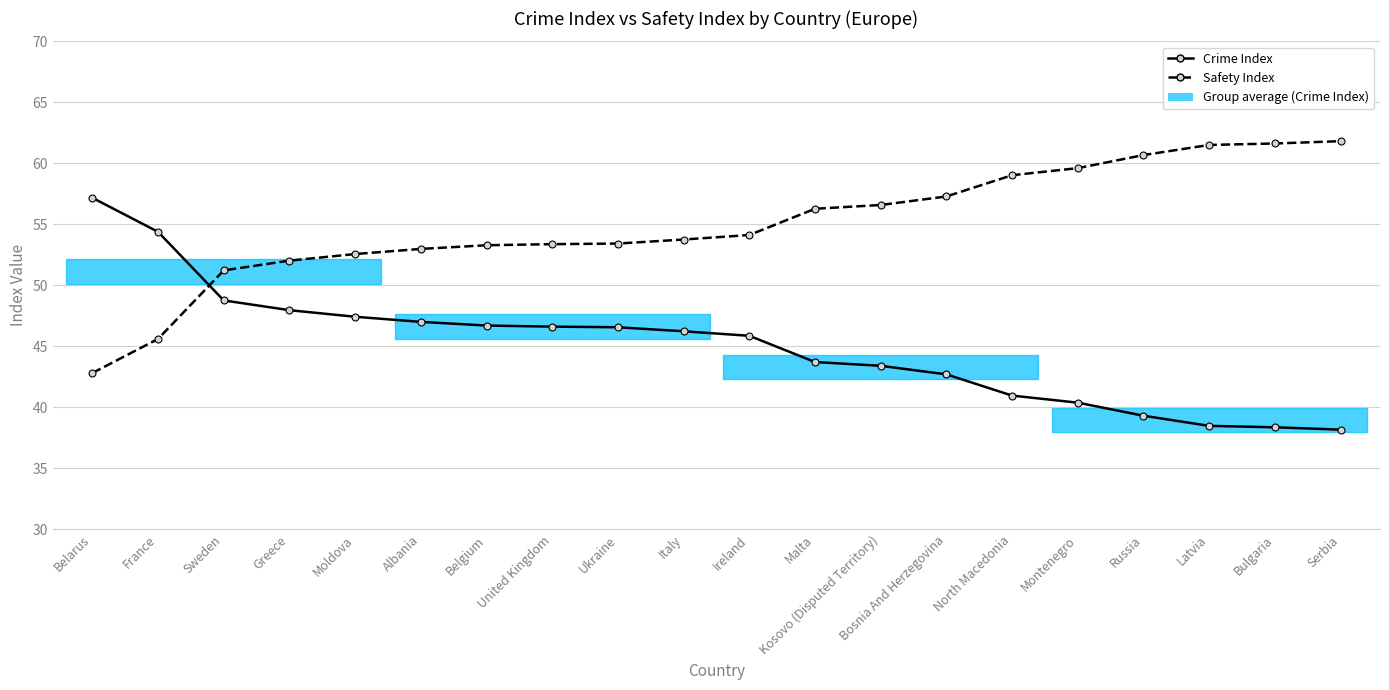

Reading left to right, transcribe all the data shown in this chart.

Crime Index: Belarus=57.2	France=54.4	Sweden=48.8	Greece=48.0	Moldova=47.4	Albania=47.0	Belgium=46.7	United Kingdom=46.6	Ukraine=46.6	Italy=46.2	Ireland=45.9	Malta=43.7	Kosovo (Disputed Territory)=43.4	Bosnia And Herzegovina=42.7	North Macedonia=41.0	Montenegro=40.4	Russia=39.3	Latvia=38.5	Bulgaria=38.4	Serbia=38.2
Safety Index: Belarus=42.8	France=45.6	Sweden=51.2	Greece=52.0	Moldova=52.6	Albania=53.0	Belgium=53.3	United Kingdom=53.4	Ukraine=53.4	Italy=53.8	Ireland=54.1	Malta=56.3	Kosovo (Disputed Territory)=56.6	Bosnia And Herzegovina=57.3	North Macedonia=59.0	Montenegro=59.6	Russia=60.7	Latvia=61.5	Bulgaria=61.6	Serbia=61.8